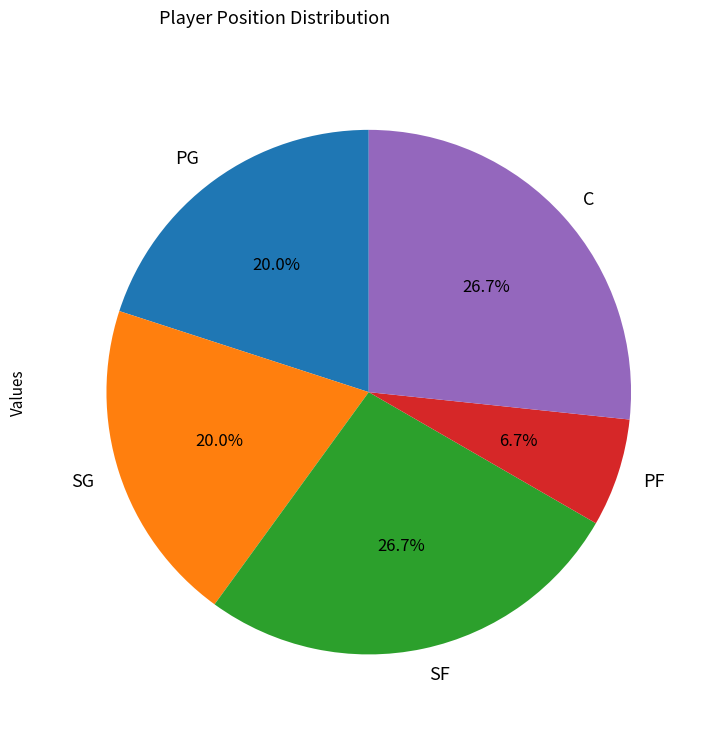

What portion of the pie excludes PF?

93.3%